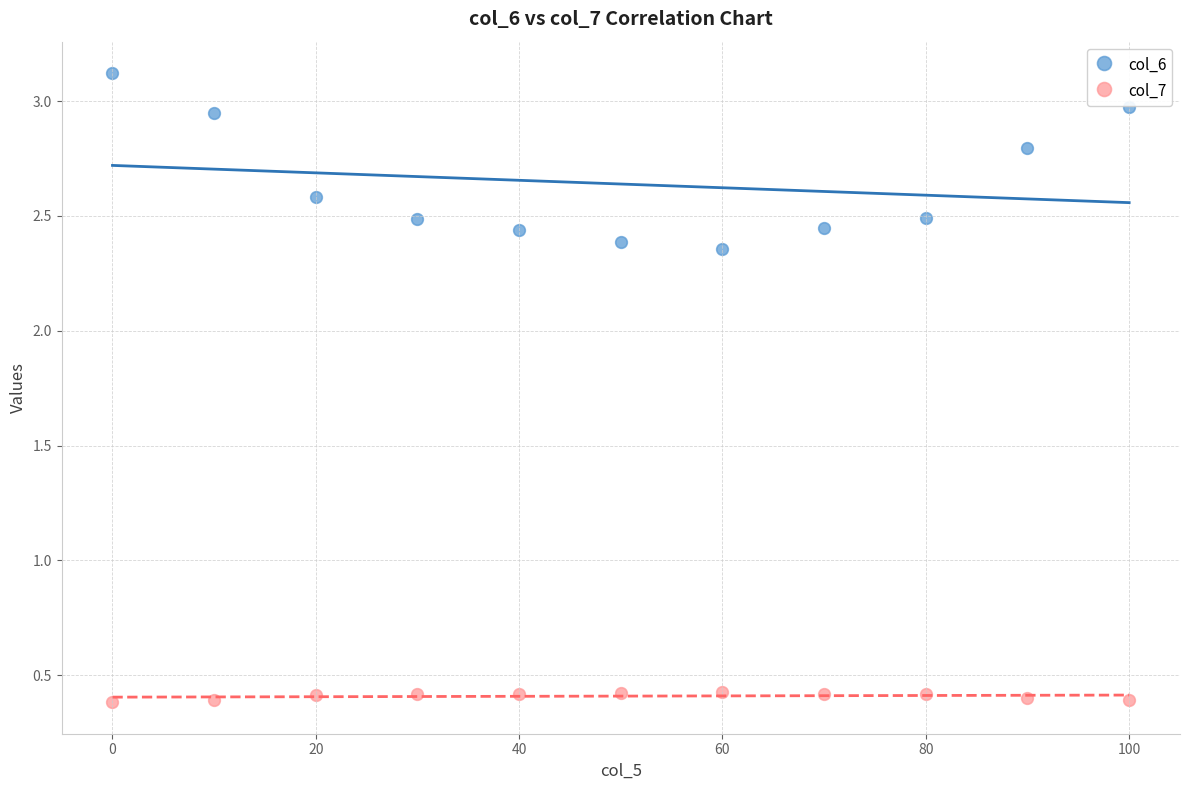

Which series contains the highest Y value?

col_6